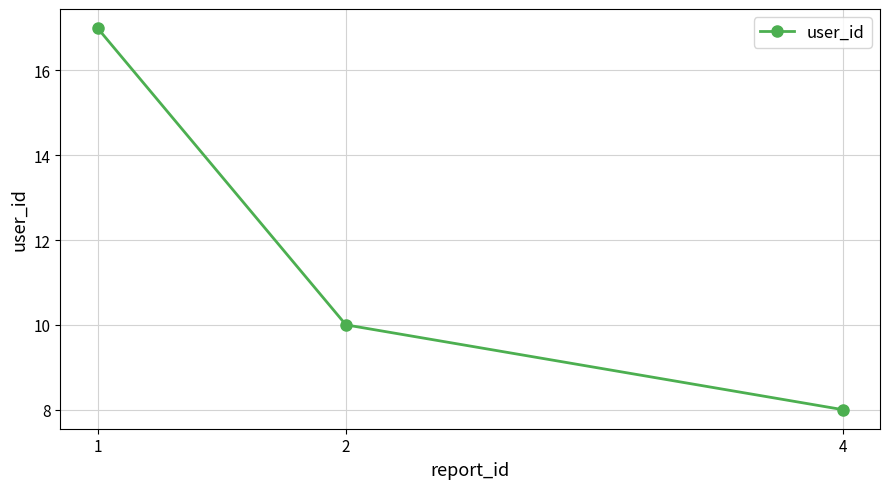

Approximately how many times larger is the value at 1 compared to 2?

1.7